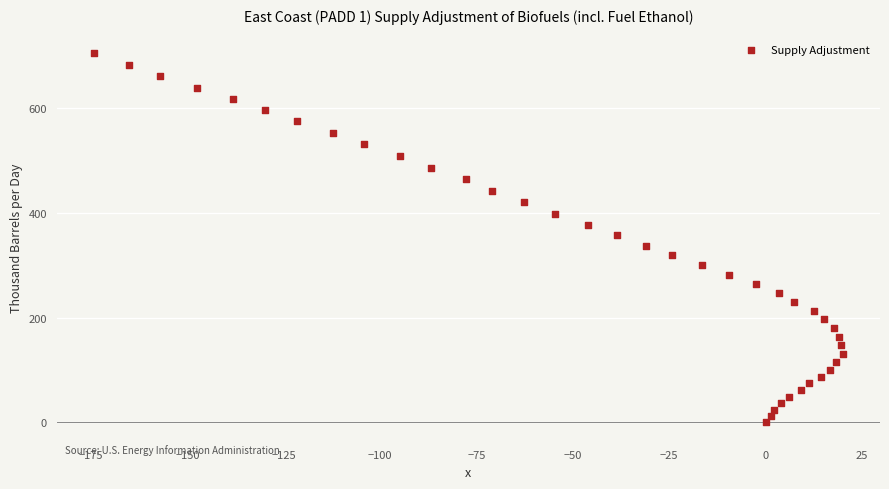

What is the range of X values (max minus min)?

194.2